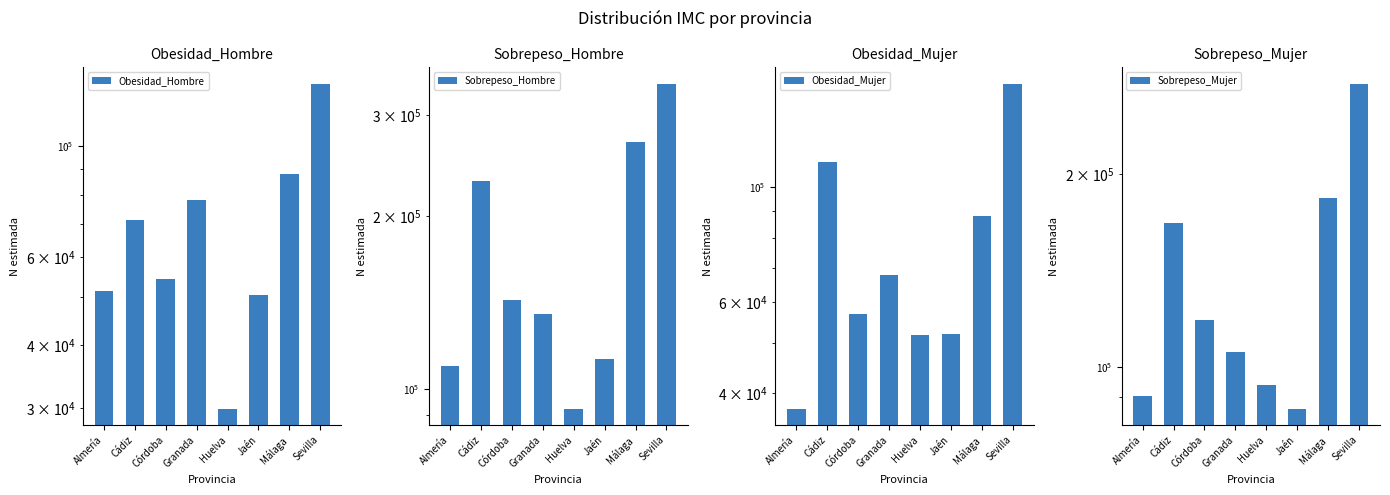

Reading right to left, transcribe all the data shown in this chart.

Obesidad_Hombre: 133214	88091	50371	29902	78140	54289	71223	51265
Sobrepeso_Hombre: 340051	268749	112547	92294	135088	142615	230312	109577
Obesidad_Mujer: 158696	87921	52010	51966	67627	57033	111841	37384
Sobrepeso_Mujer: 276577	183338	86269	93812	105727	118610	168015	90396